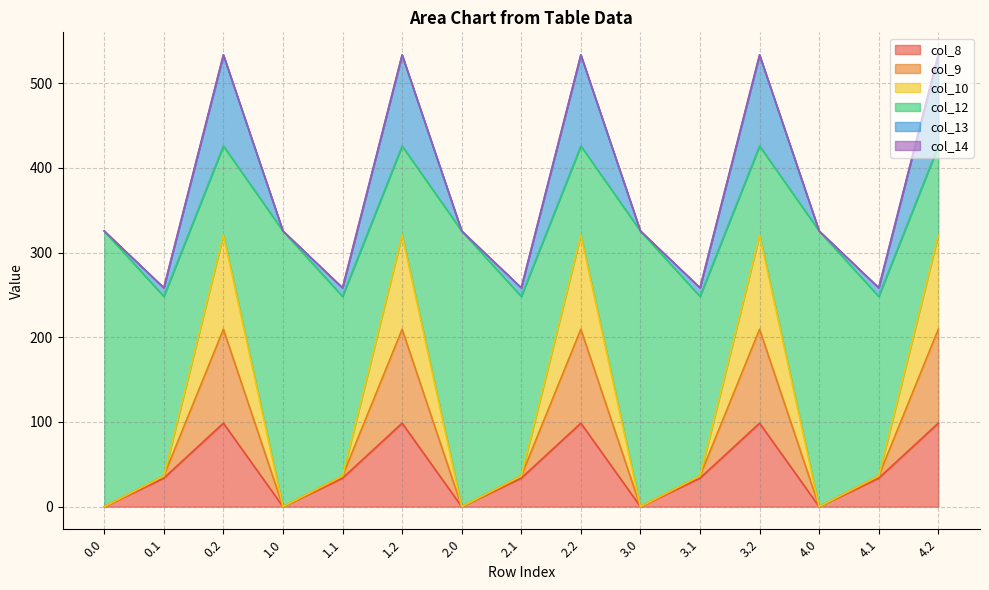

What is the maximum value for col_8?

98.6